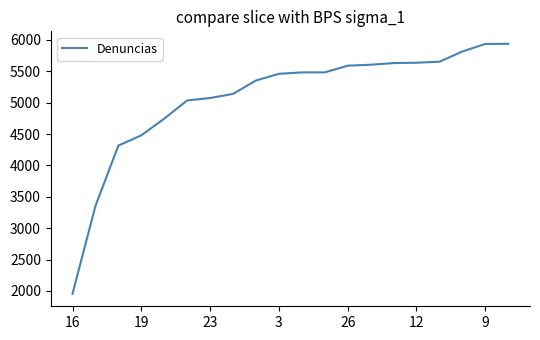

What is the difference between the maximum and minimum values?

3982